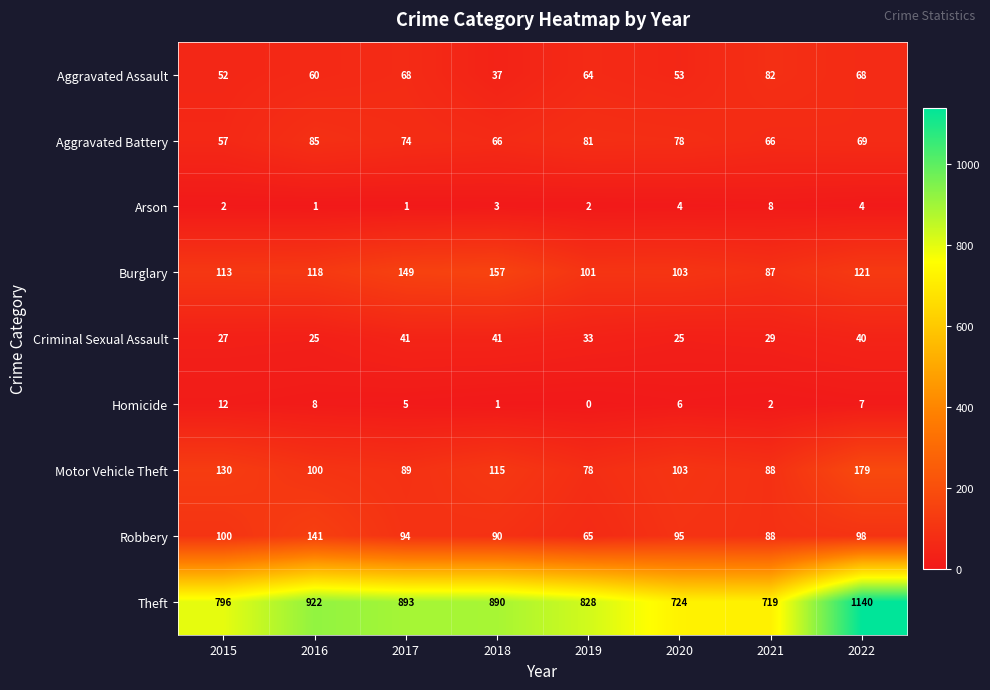

List the series in order of their peak value, highest first.

Theft, Motor Vehicle Theft, Burglary, Robbery, Aggravated Battery, Aggravated Assault, Criminal Sexual Assault, Homicide, Arson